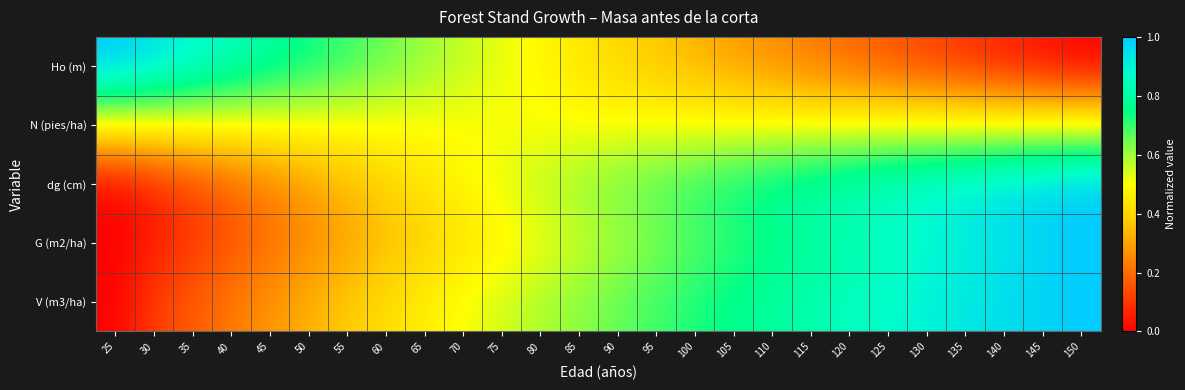

At 130, list the series in order from largest to smallest.

V (m3/ha), dg (cm), G (m2/ha), N (pies/ha), Ho (m)